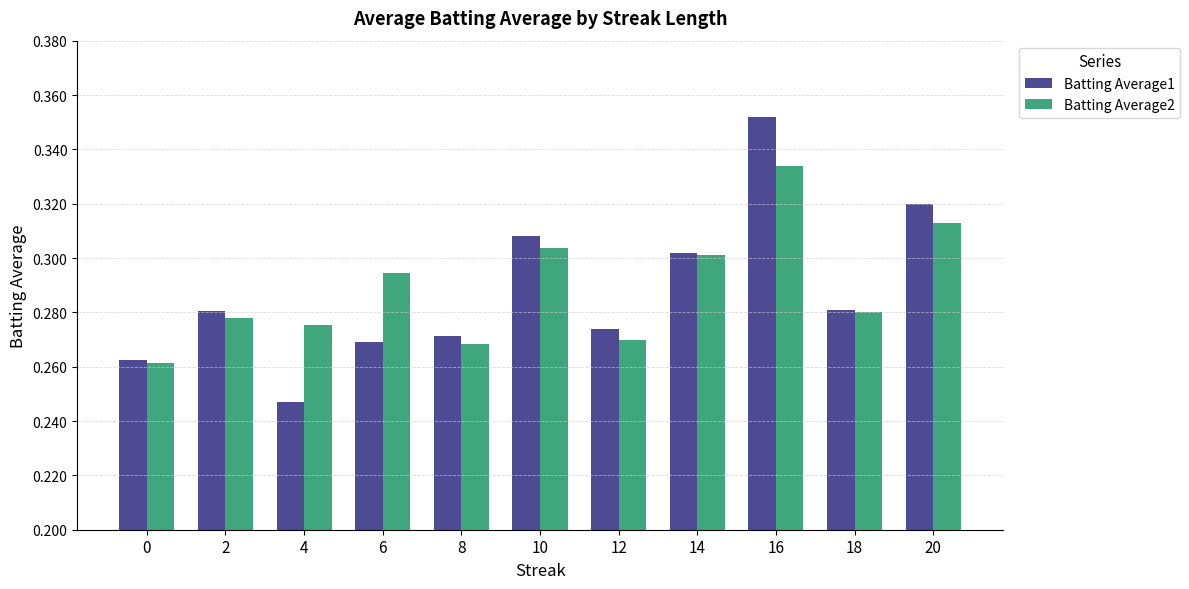

Which series has the largest range (max minus min)?

Batting Average1